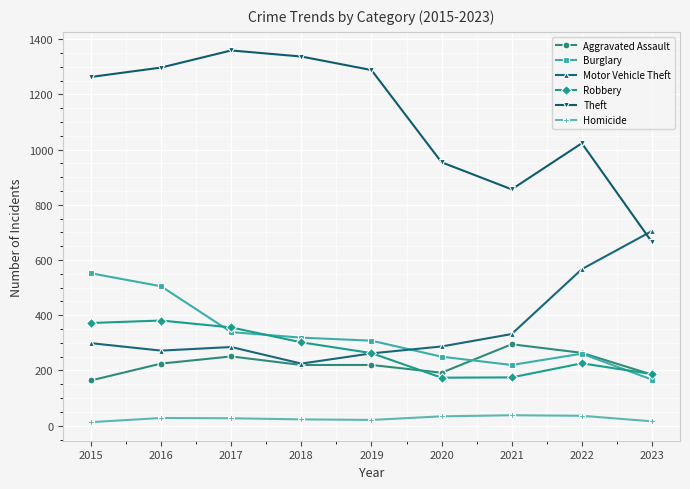

What is the value of the Aggravated Assault point at the 5th from the left?

220